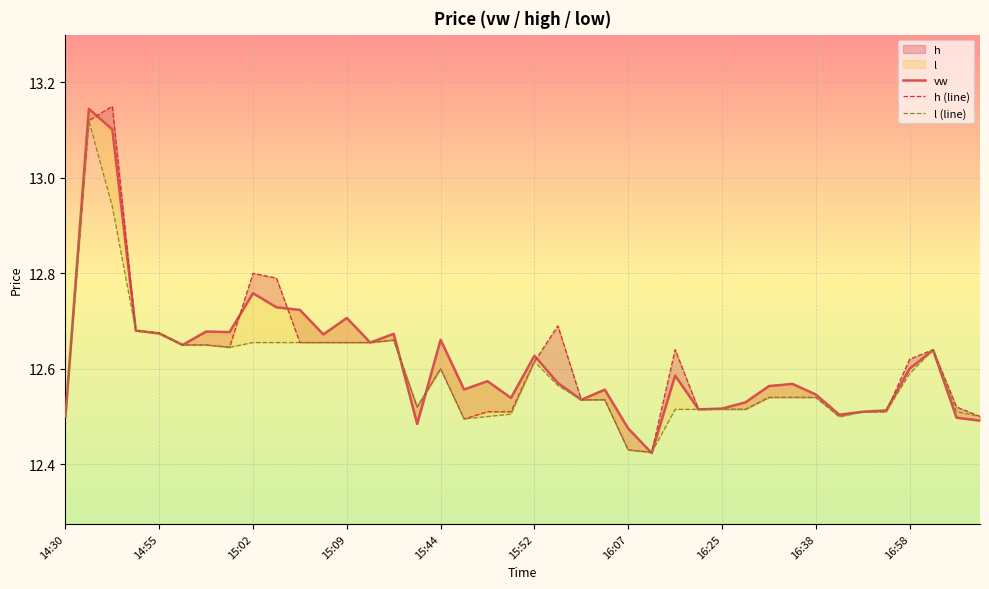

How many interior local valleys does the l (line) series have?

5